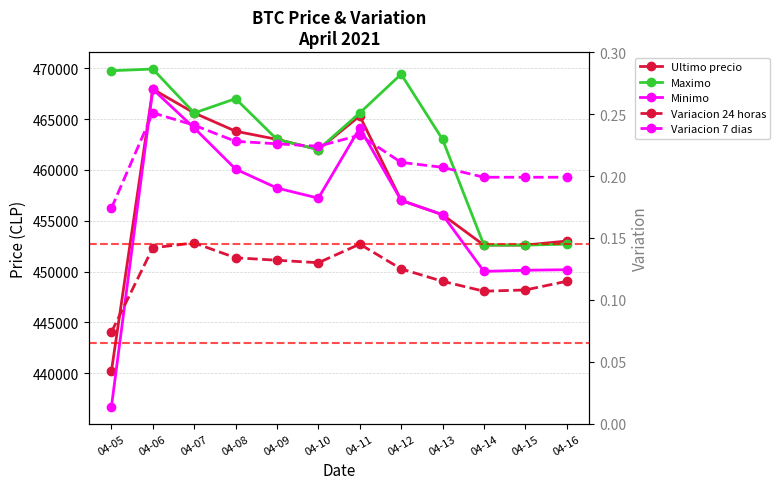

True or false: Minimo and Ultimo precio intersect in this chart.

False